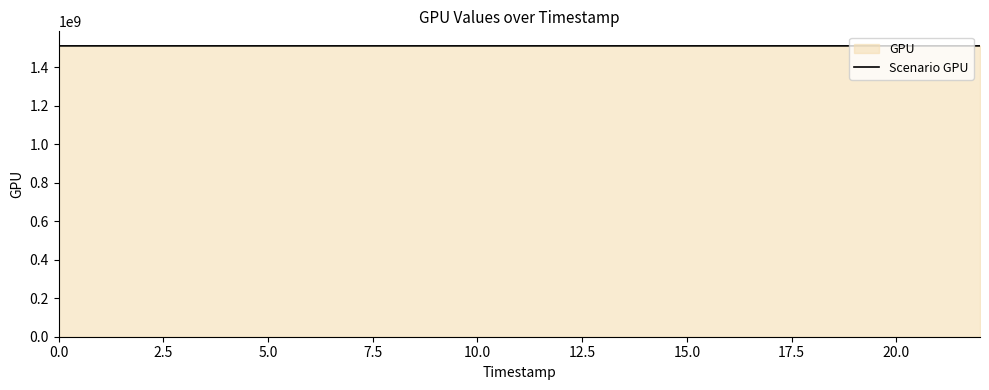

The chart shows a value of 1510382859 at 0.0. True or false?

True